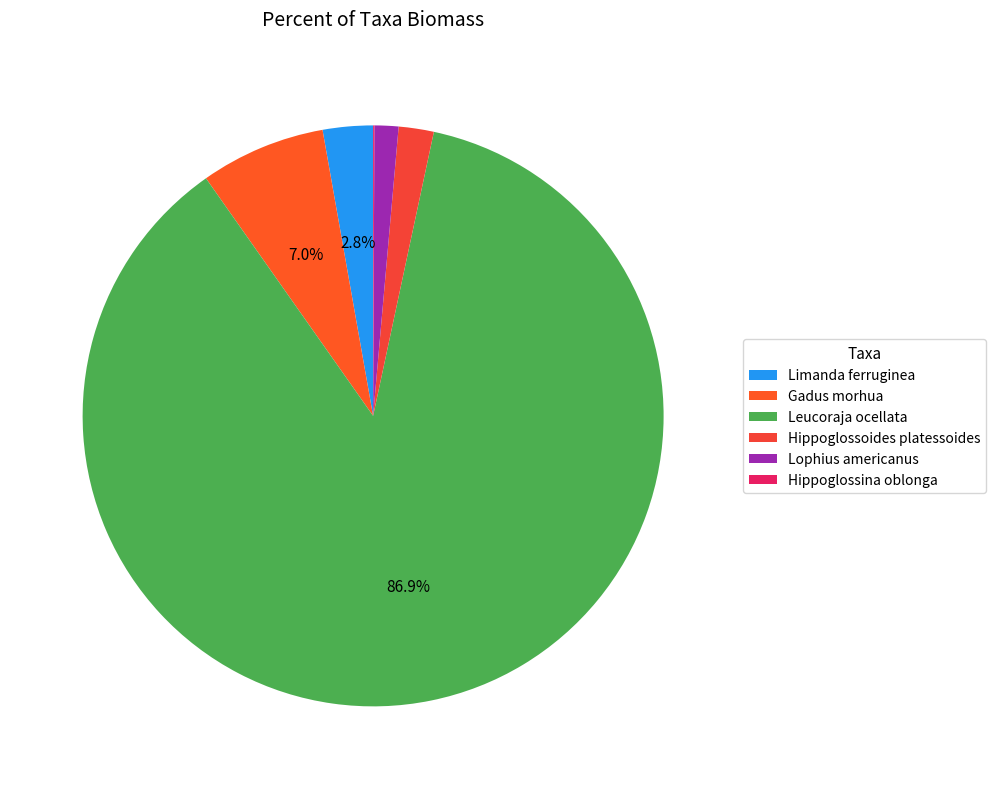

Does Gadus morhua represent more than half of the total?

No